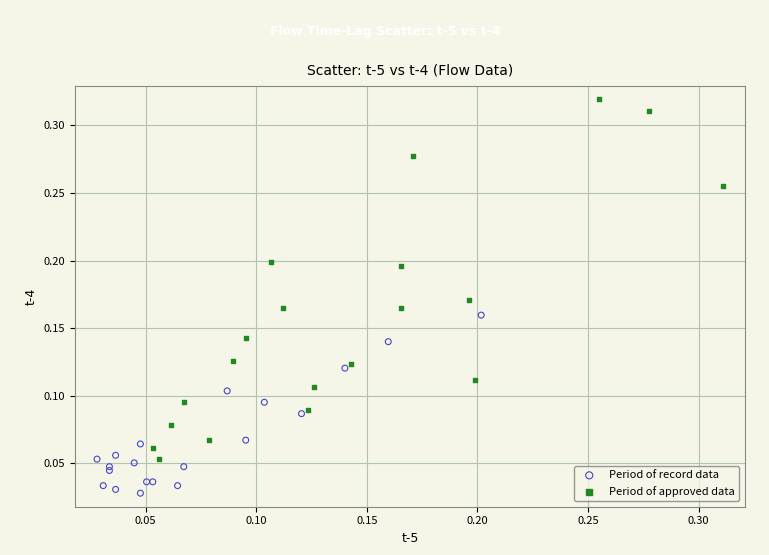

Which series has the widest spread of Y values?

Period of approved data